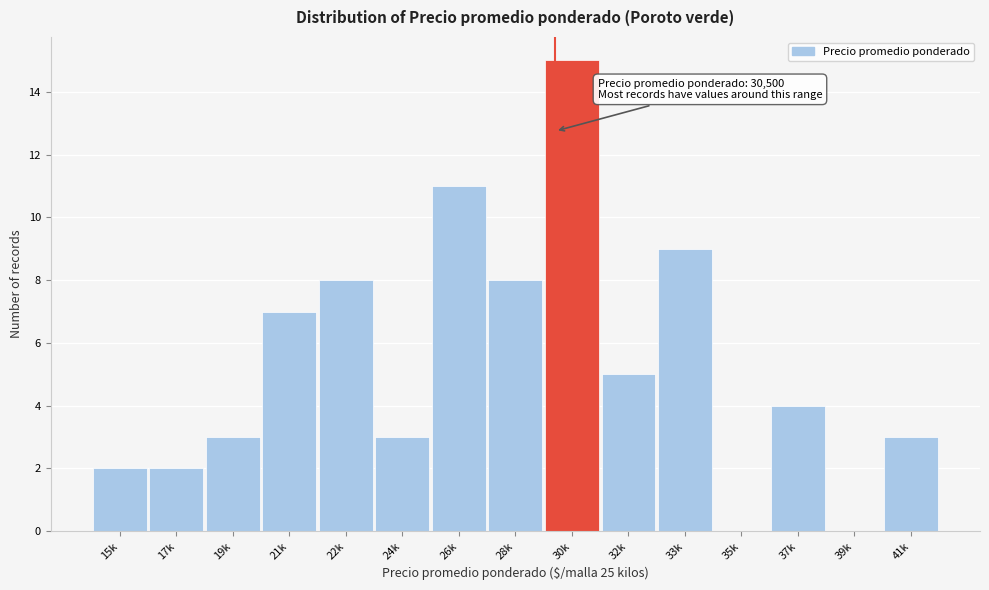

Reading left to right, list all the values displayed in this chart.

15k=2	17k=2	19k=3	21k=7	22k=8	24k=3	26k=11	28k=8	30k=15	32k=5	33k=9	35k=0	37k=4	39k=0	41k=3